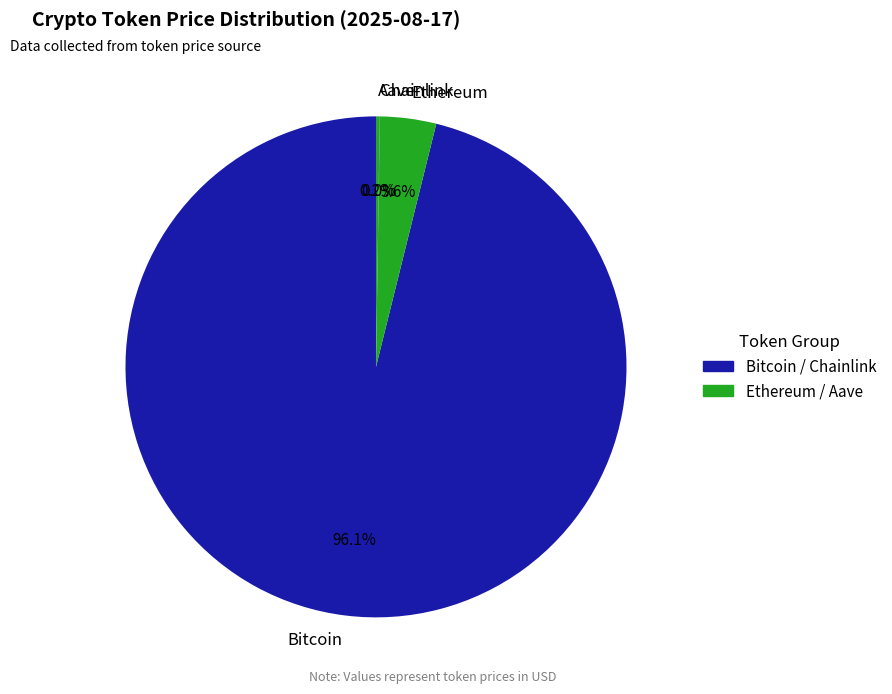

What is the largest slice in the pie chart?

Bitcoin